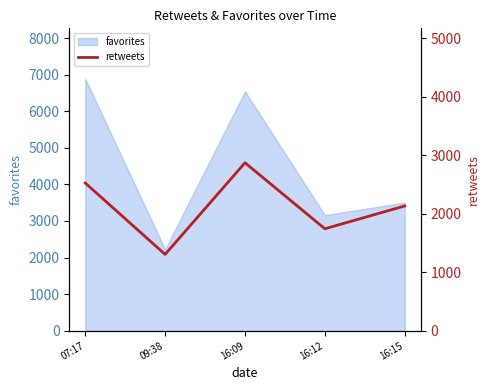

What is the maximum value for favorites?

6887